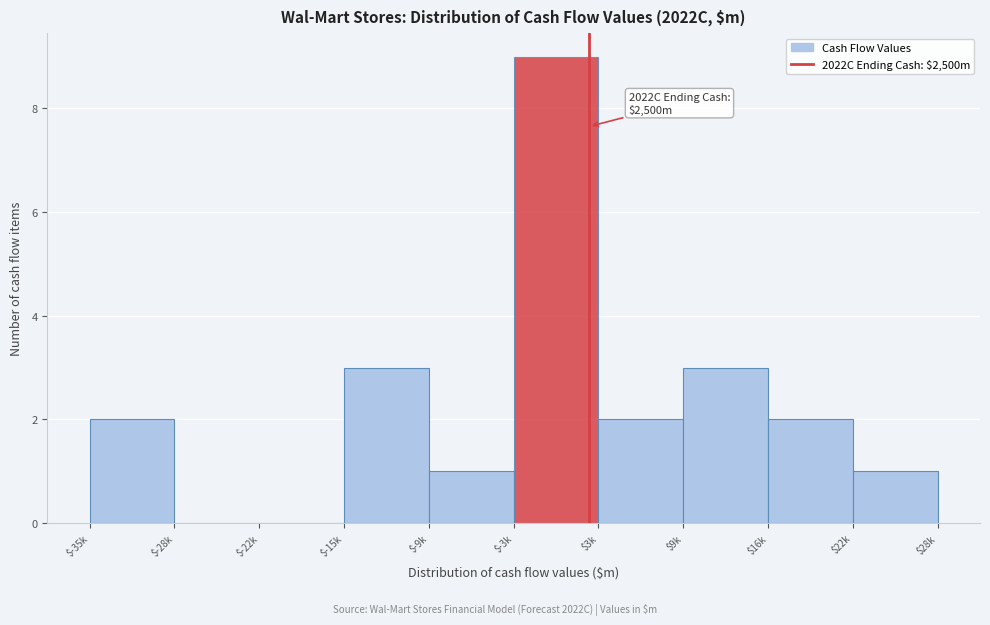

Is it true that the value at $9k is 3?

True